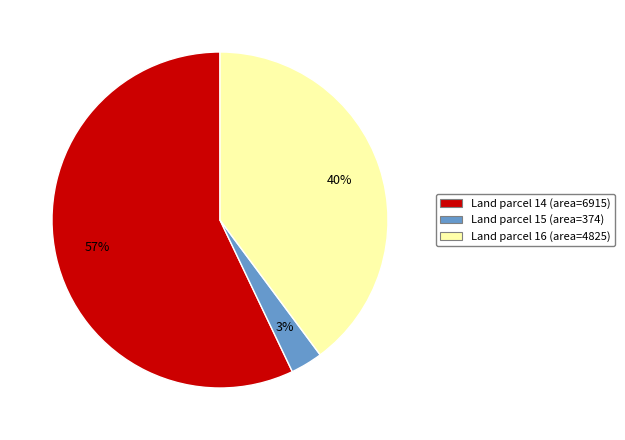

Does any single category account for the majority?

Yes